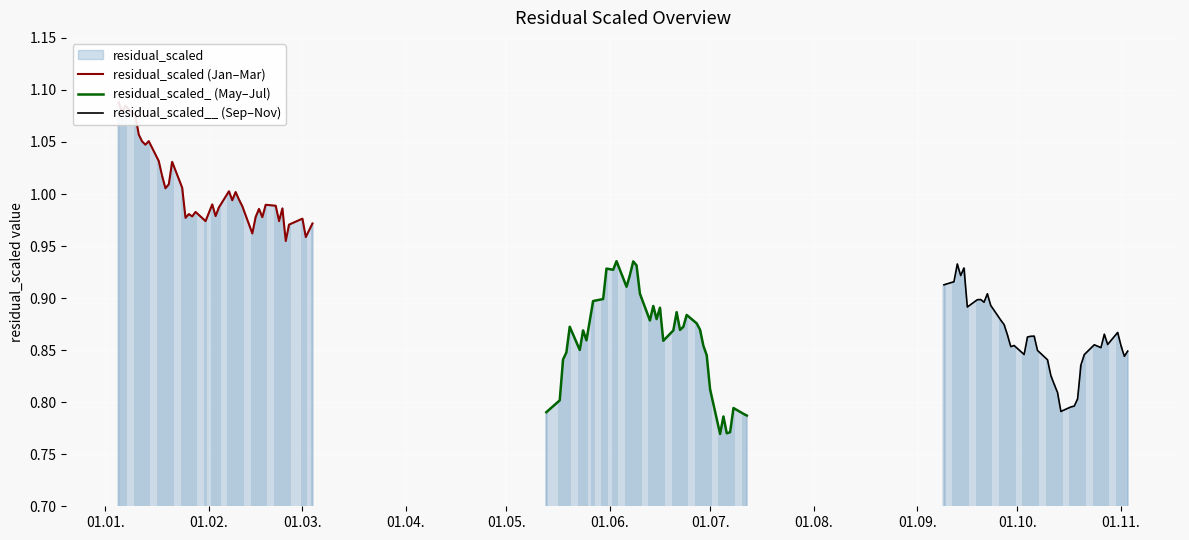

Which series has the largest total across all categories?

residual_scaled (Jan–Mar)